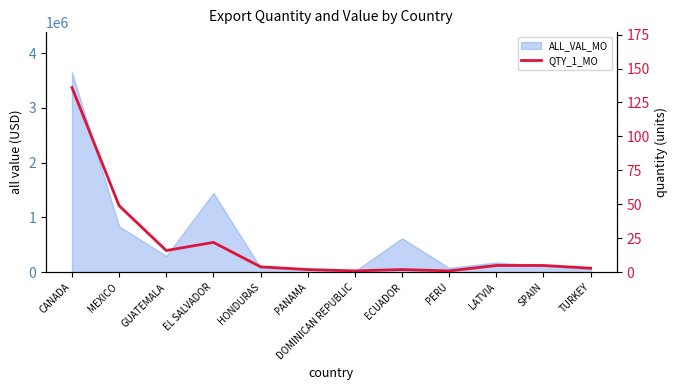

What is the difference between the values at EL SALVADOR and CANADA?

114